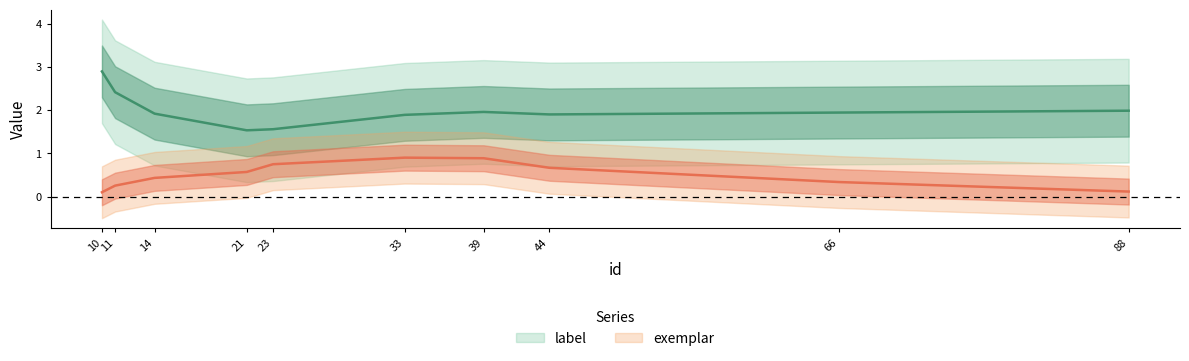

Which series has the widest spread of values?

label